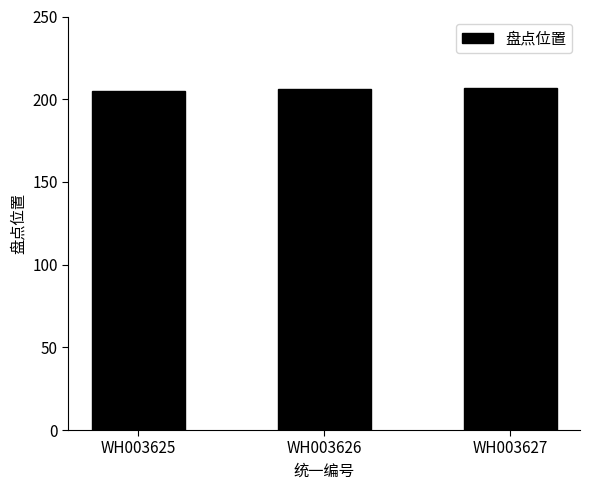

What is the smallest value displayed?

205